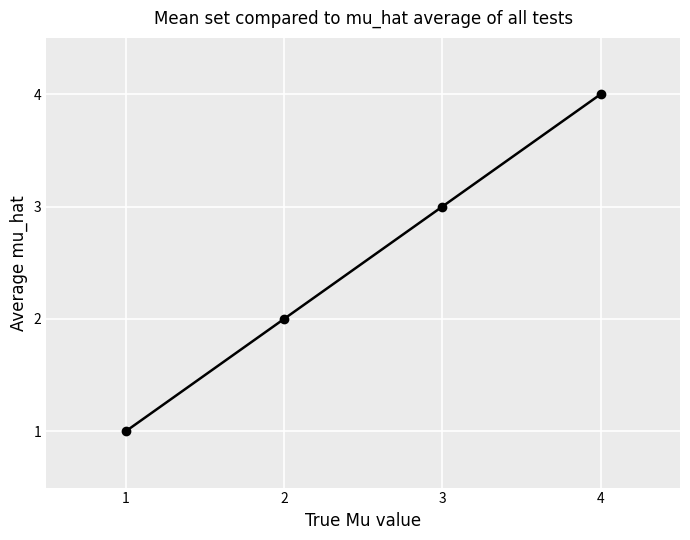

Rank the categories by value from highest to lowest.

4, 3, 2, 1